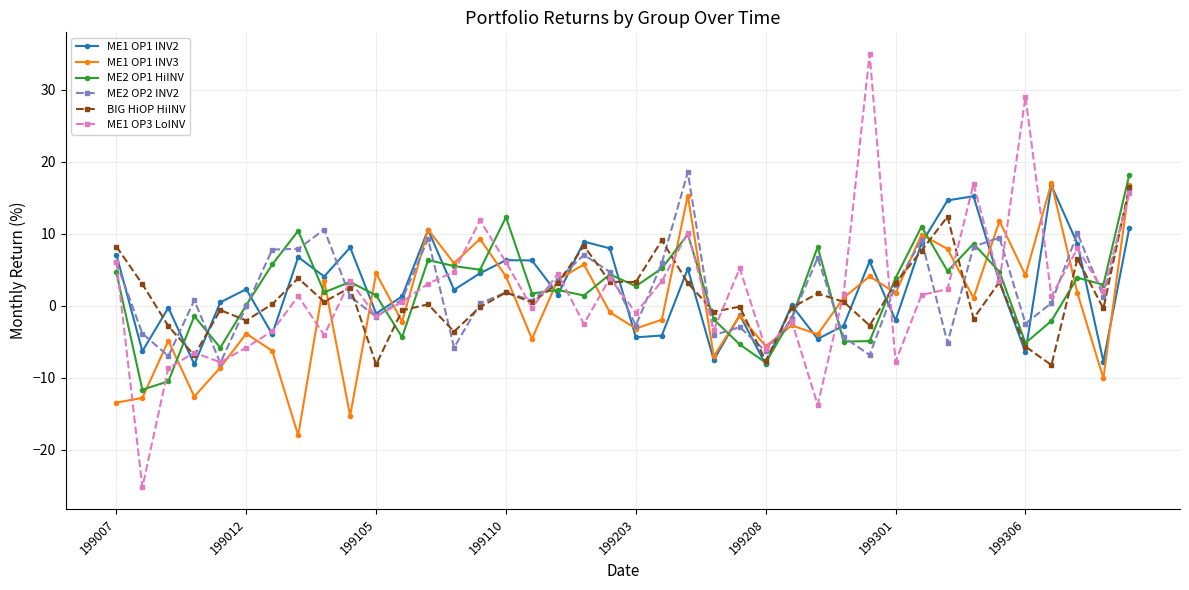

How many lines are shown in the chart?

6